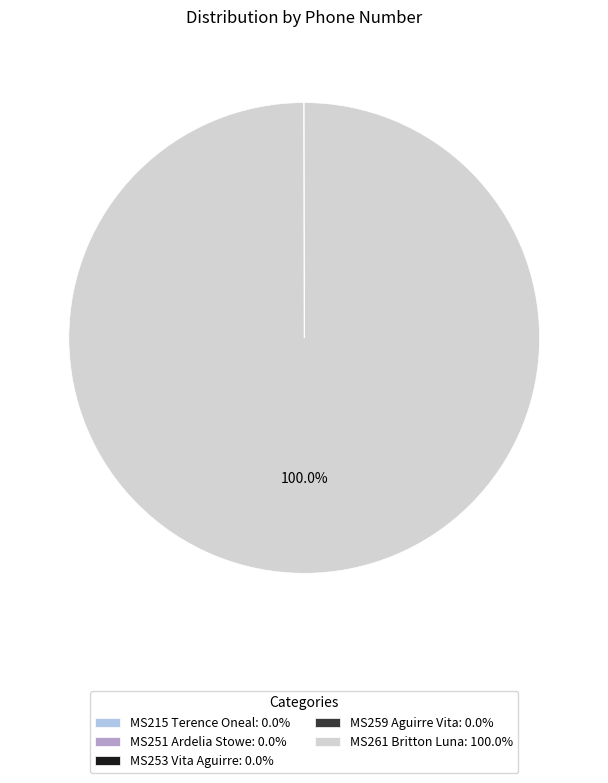

To the nearest percent, what is the average slice percentage?

20%